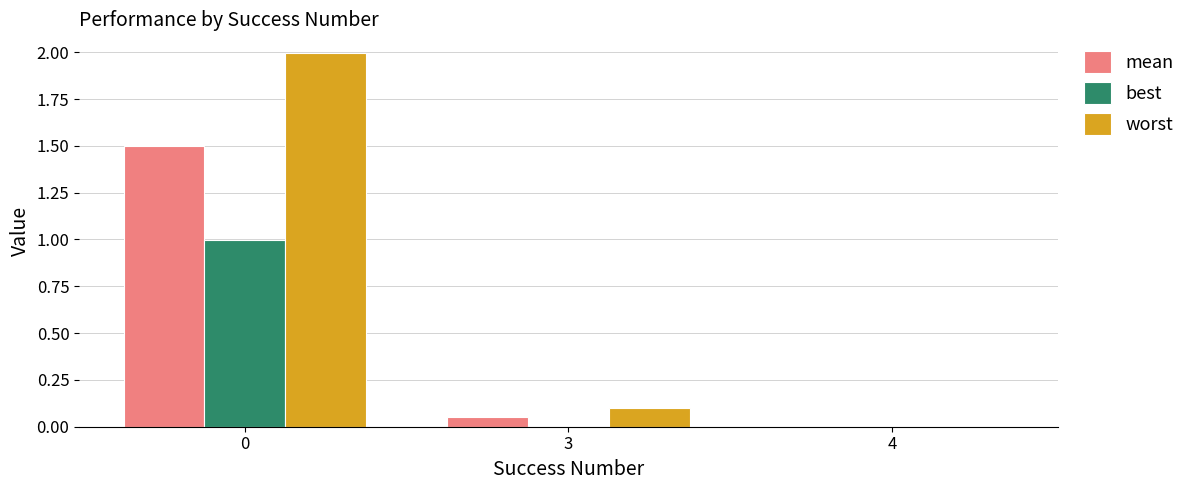

Which series has the largest total across all categories?

worst